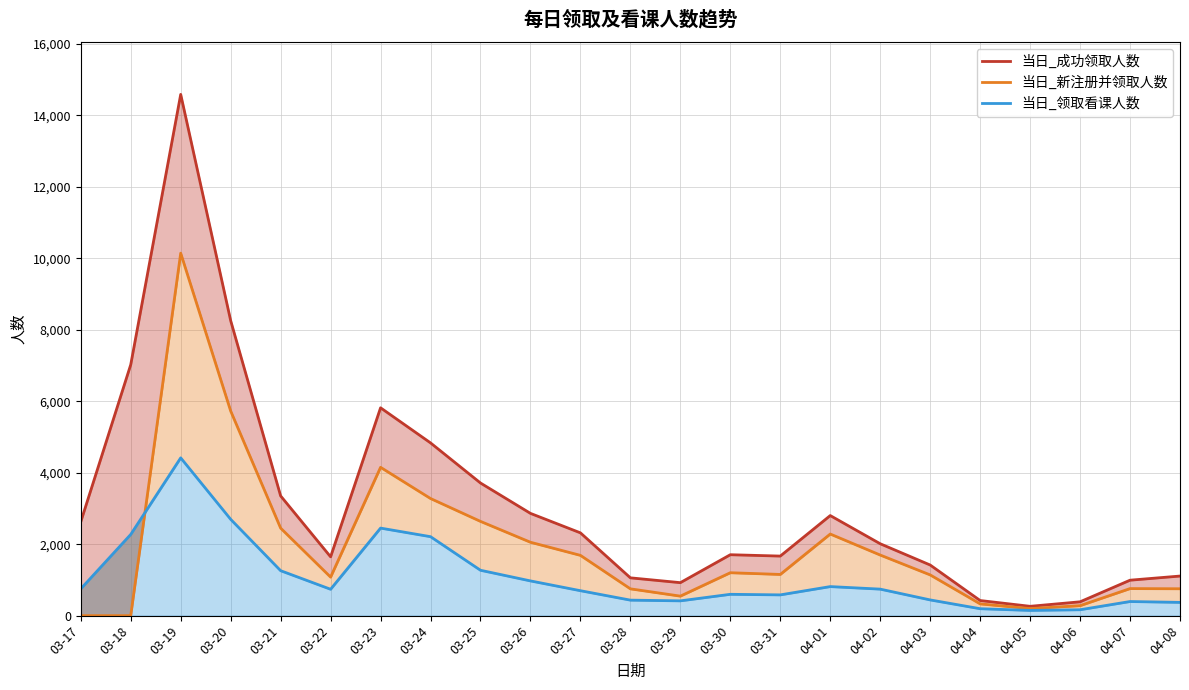

What is the spread (max minus min) of values at 03-22?

908